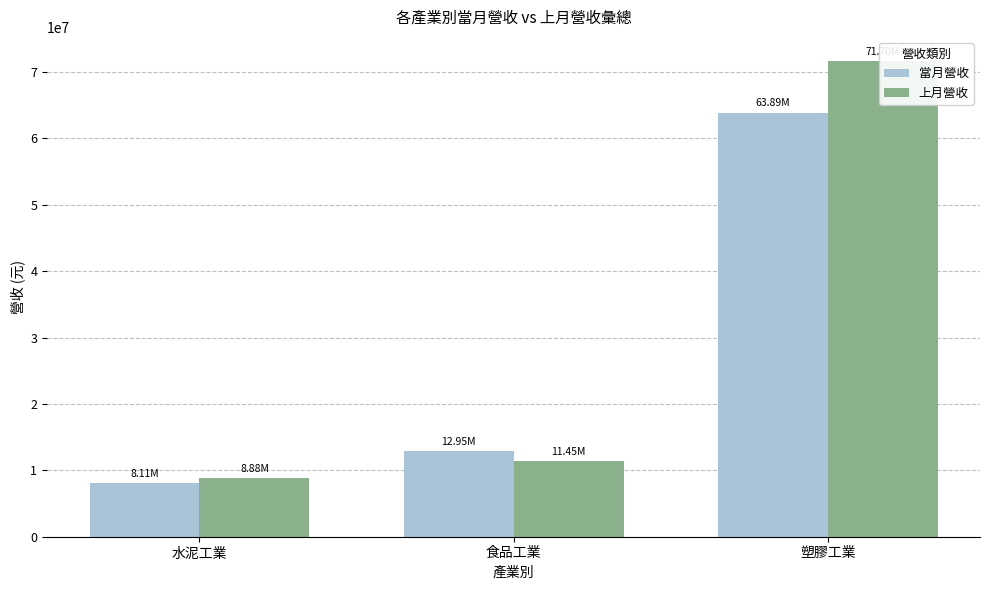

How many values in the 當月營收 series are below 12950150?

1